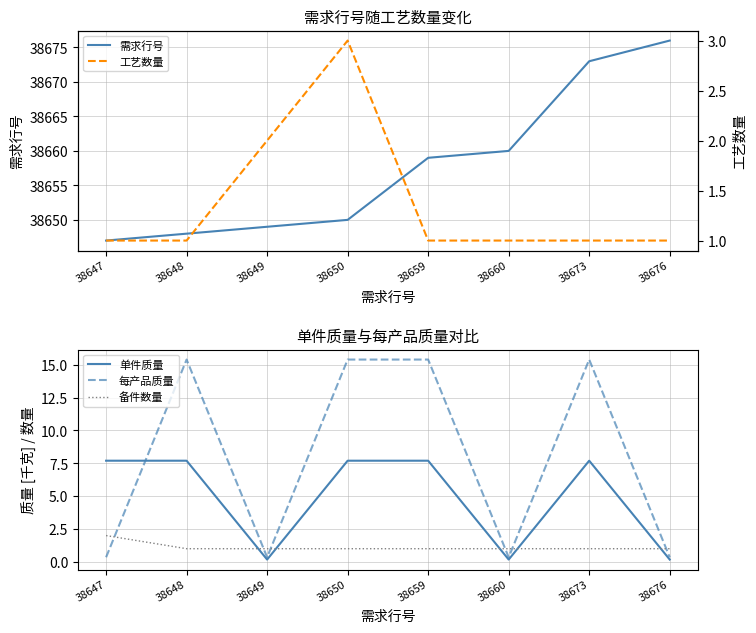

Between 38647 and 38673, which is larger?

38673